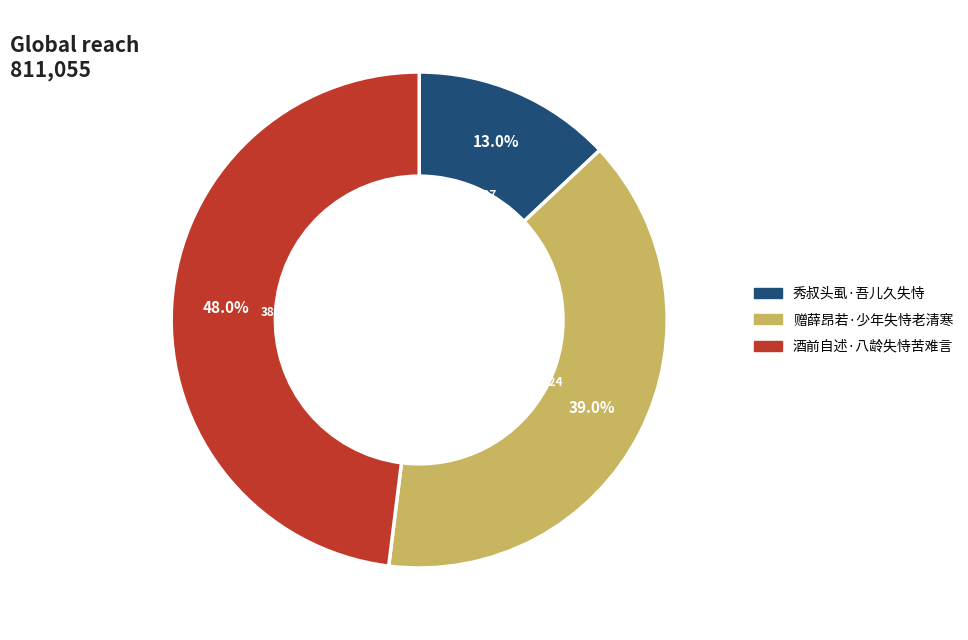

To the nearest percent, what is the difference between the largest and smallest slice percentages?

35%